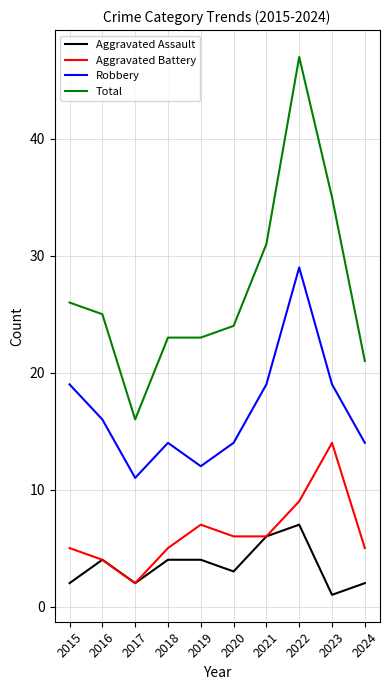

Which category has the lowest value in the Total series?

2017